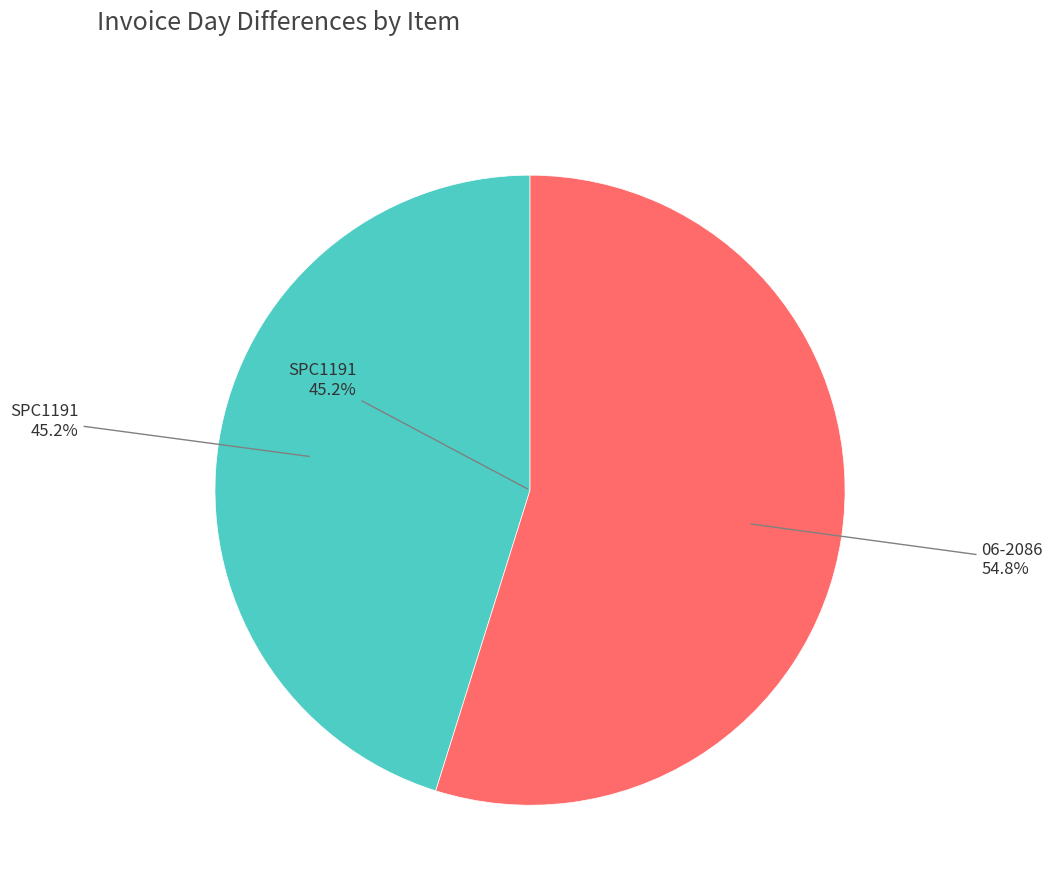

Count the number of slices in the pie.

2